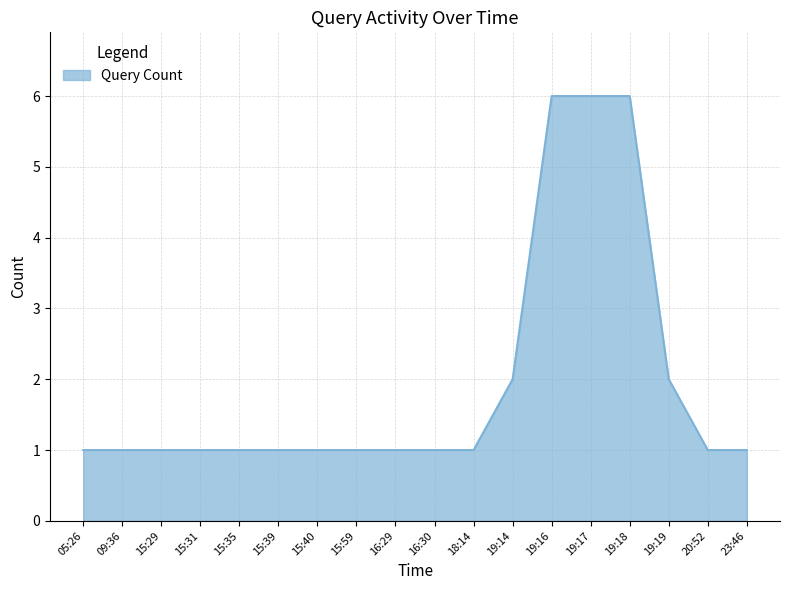

What is the difference between the values at 09:36 and 19:19?

1